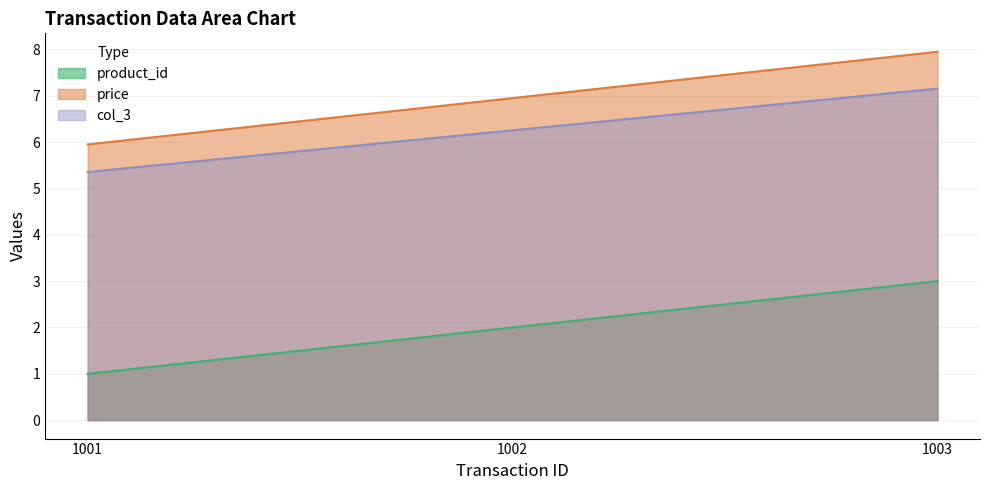

Count the number of categories in the chart.

3